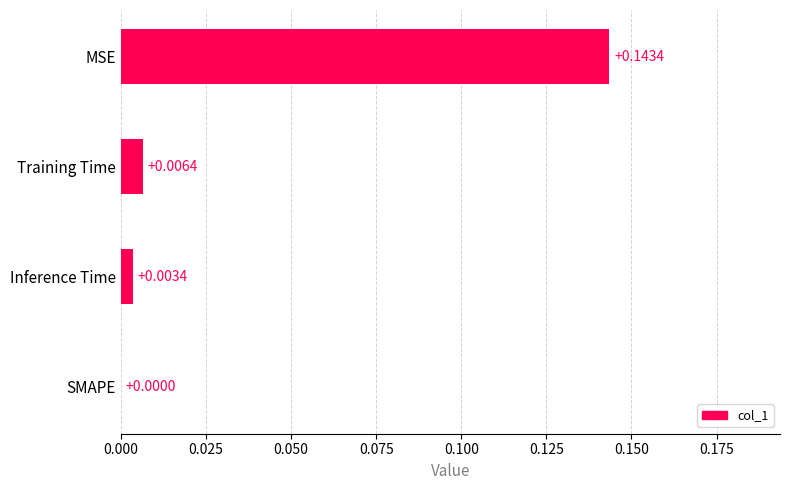

What is the change in value from SMAPE to MSE?

+0.1